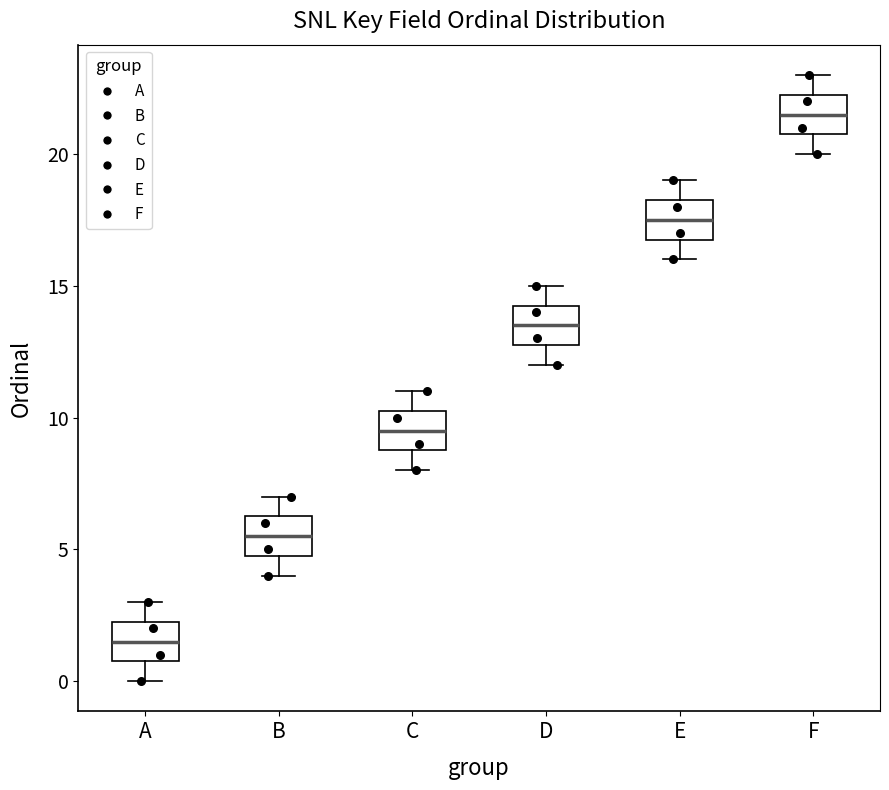

Reading left to right, read every box against the y-axis: the position of its median line, the range the box covers, and the ends of its whiskers. The values are not printed on the chart, so give them approximately, as read against the axis.

A: median 1.5, box 1.0 to 2.5, whiskers 0.0 to 3.0
B: median 5.5, box 5.0 to 6.5, whiskers 4.0 to 7.0
C: median 9.5, box 9.0 to 10.5, whiskers 8.0 to 11.0
D: median 13.5, box 13.0 to 14.5, whiskers 12.0 to 15.0
E: median 17.5, box 17.0 to 18.5, whiskers 16.0 to 19.0
F: median 21.5, box 21.0 to 22.5, whiskers 20.0 to 23.0